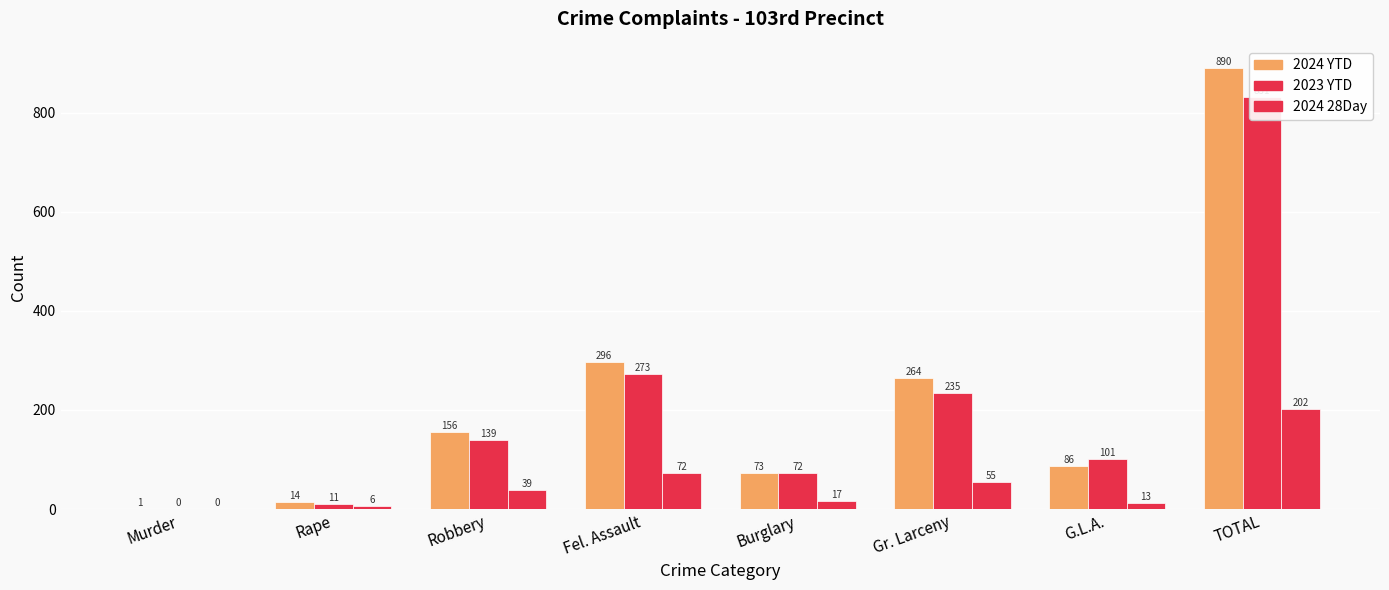

Which series has the largest total across all categories?

2024 YTD